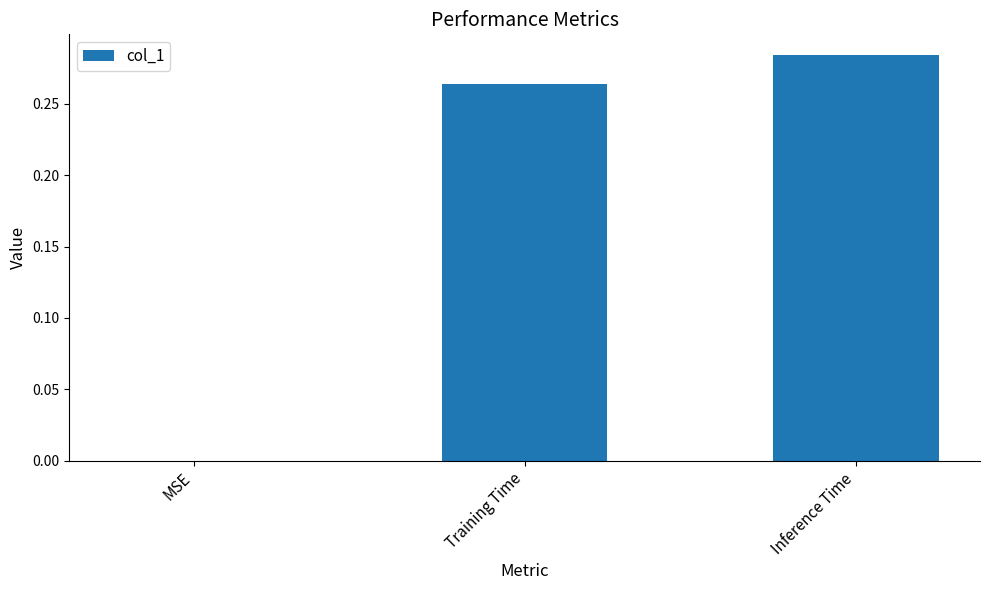

Is it true that the value at Inference Time is 0.5?

False